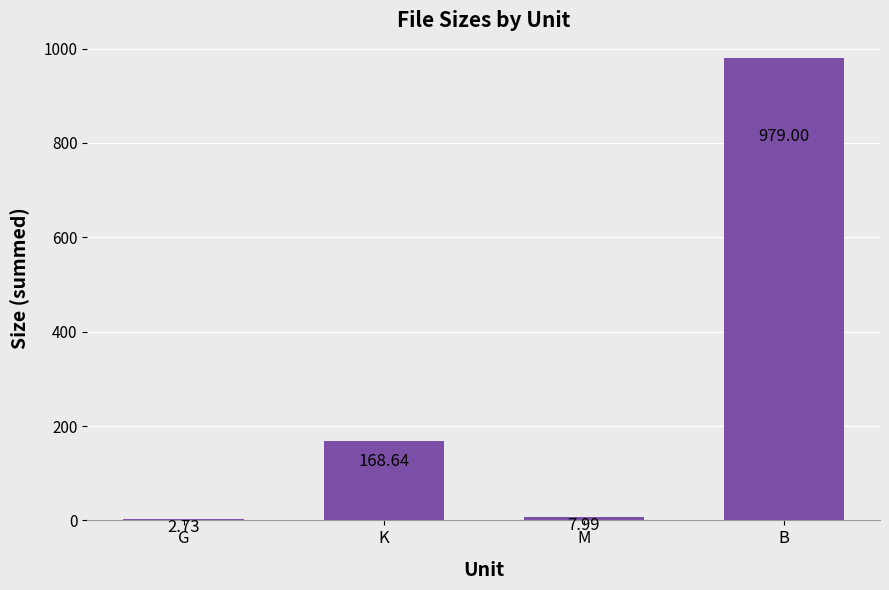

Where is the data nearest to the value 490?

K